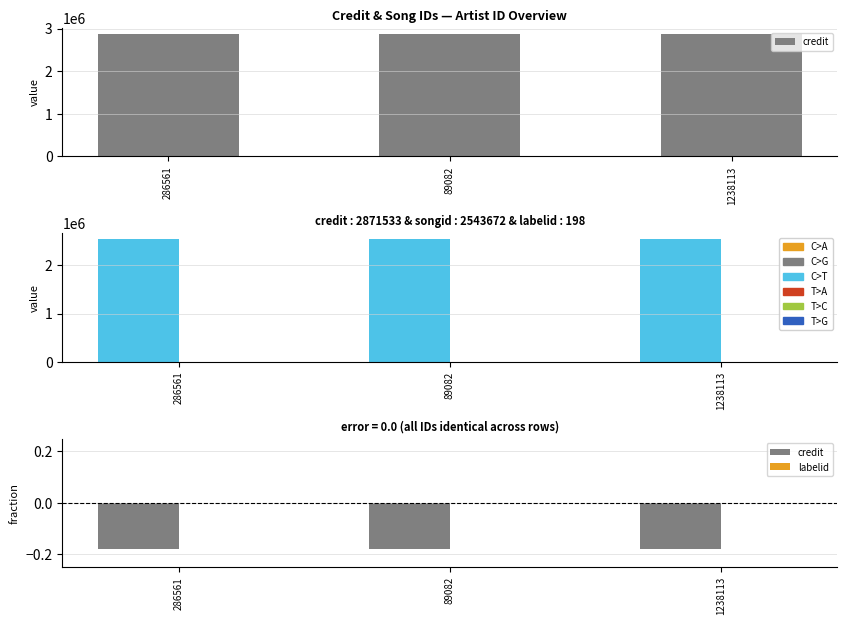

What is the total value across all series at 89082?

2543671.8